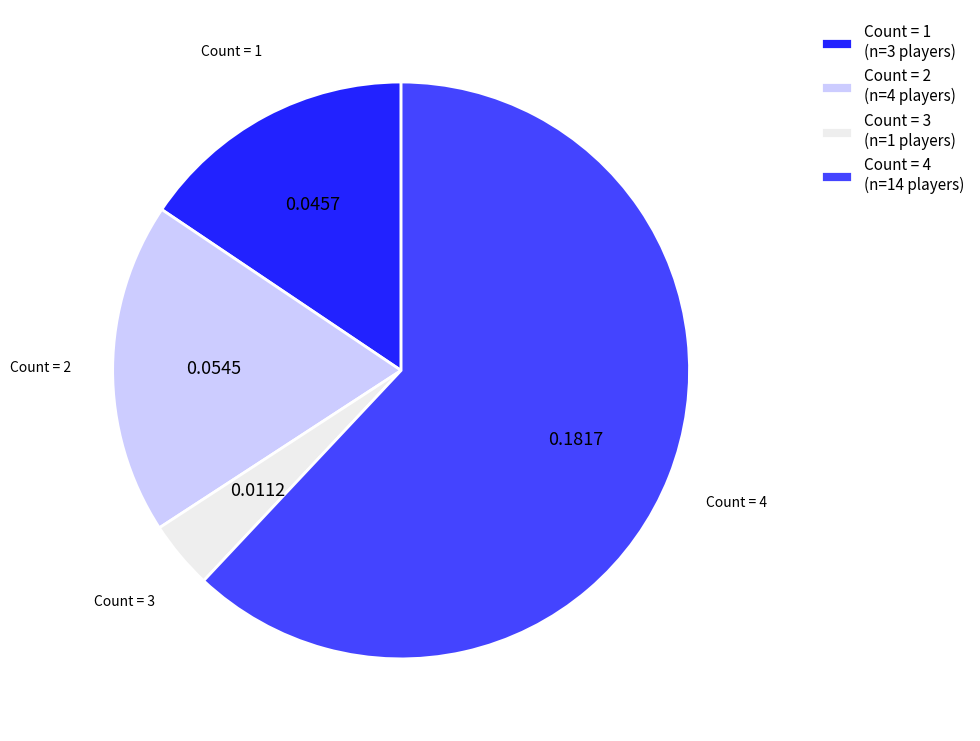

Rank the categories by value from highest to lowest.

Count = 4, Count = 2, Count = 1, Count = 3